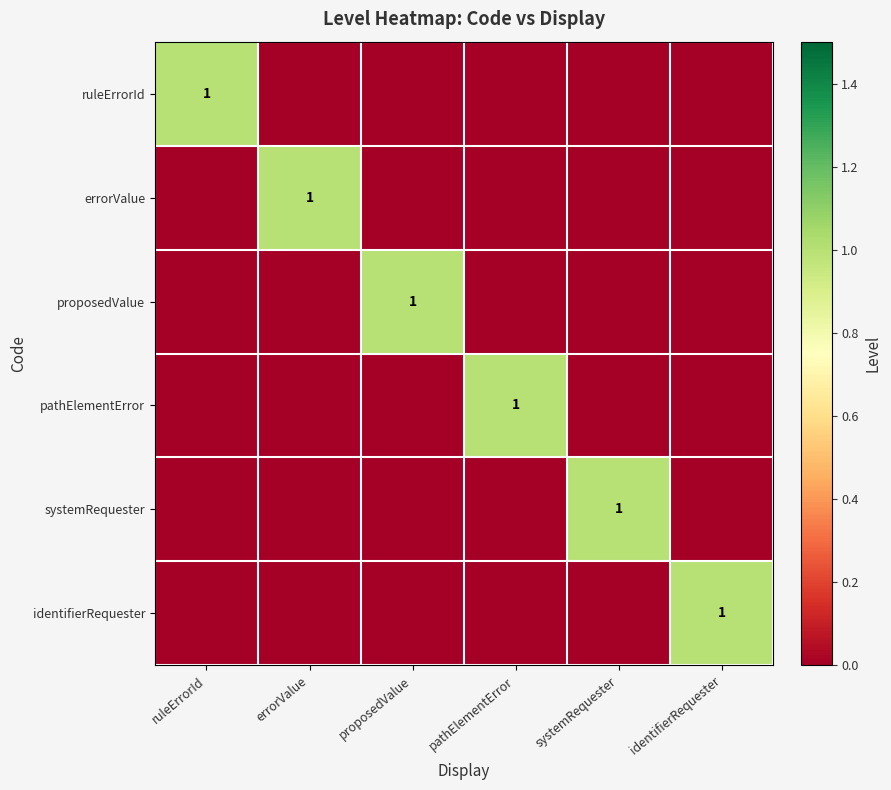

Which category has the highest value across all series?

ruleErrorId